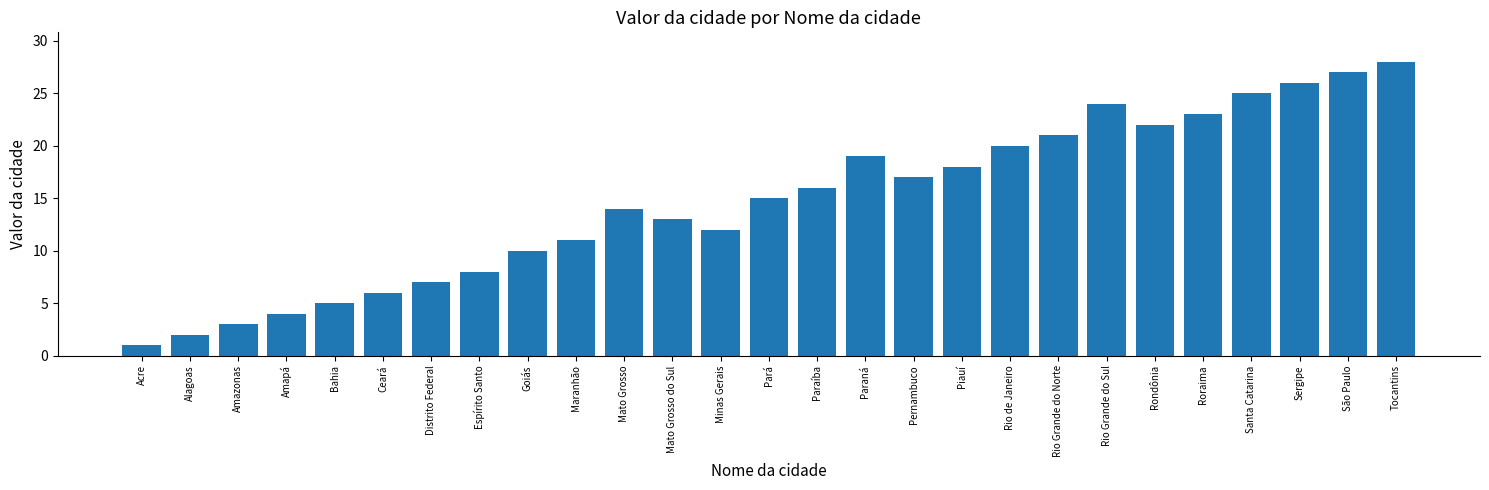

At which label is the value closest to 14?

Mato Grosso